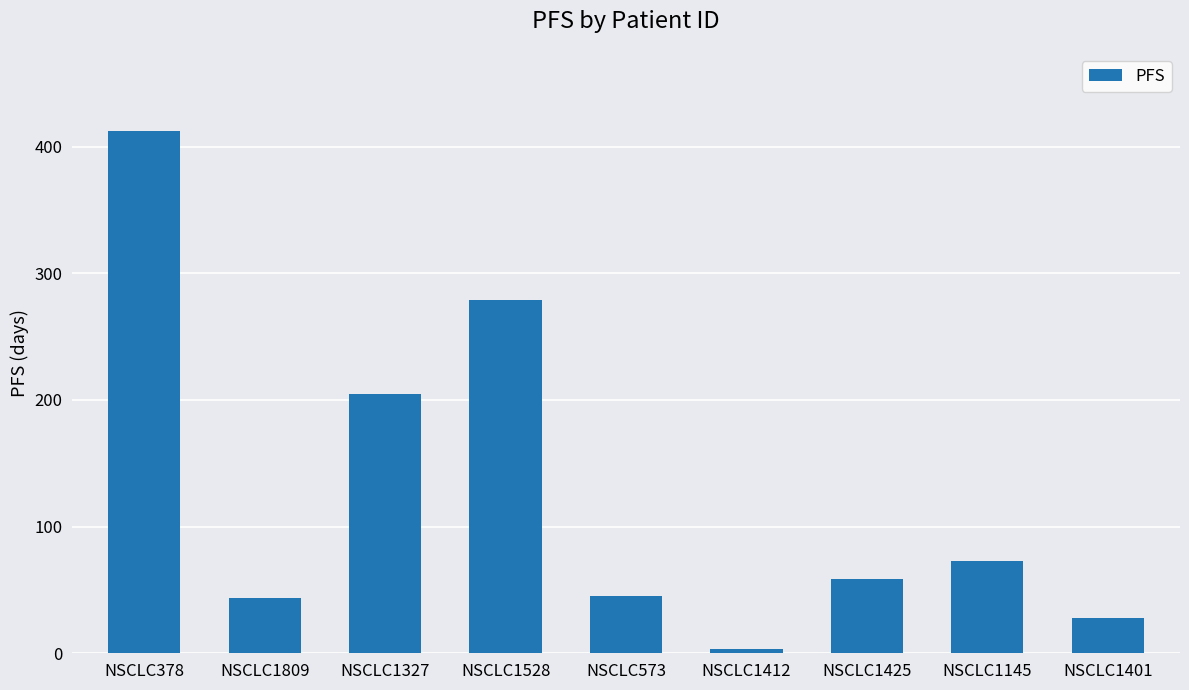

The value at NSCLC1809 is 26. True or false?

False